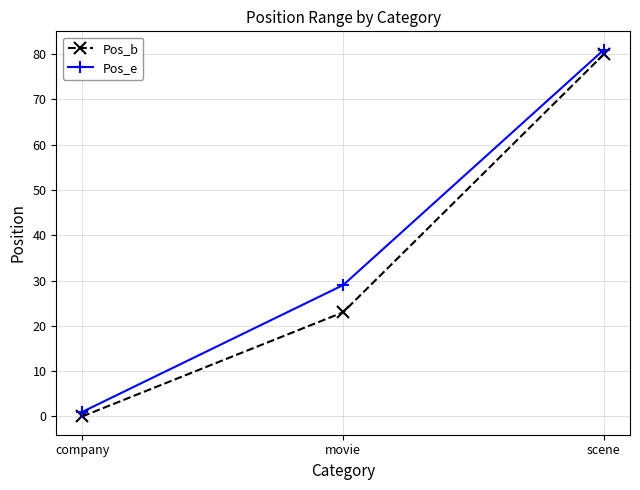

Count the Pos_e values in the range 1 to 81.

3